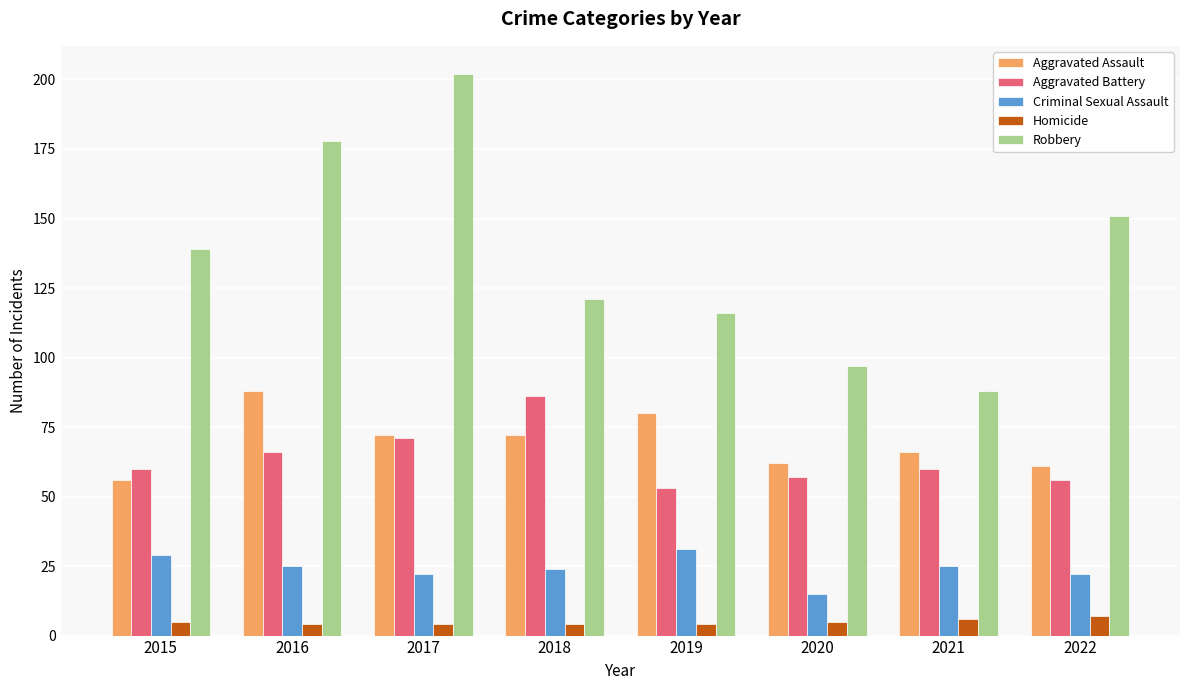

Is it true that Robbery equals 151 at 2022?

True